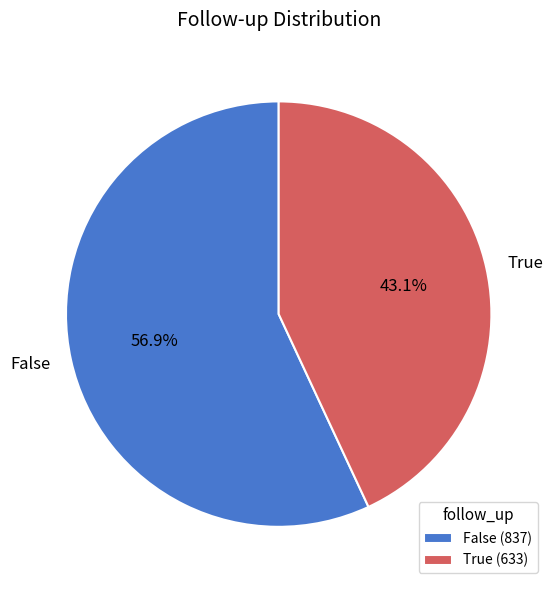

Which category has the smallest portion of the pie?

True